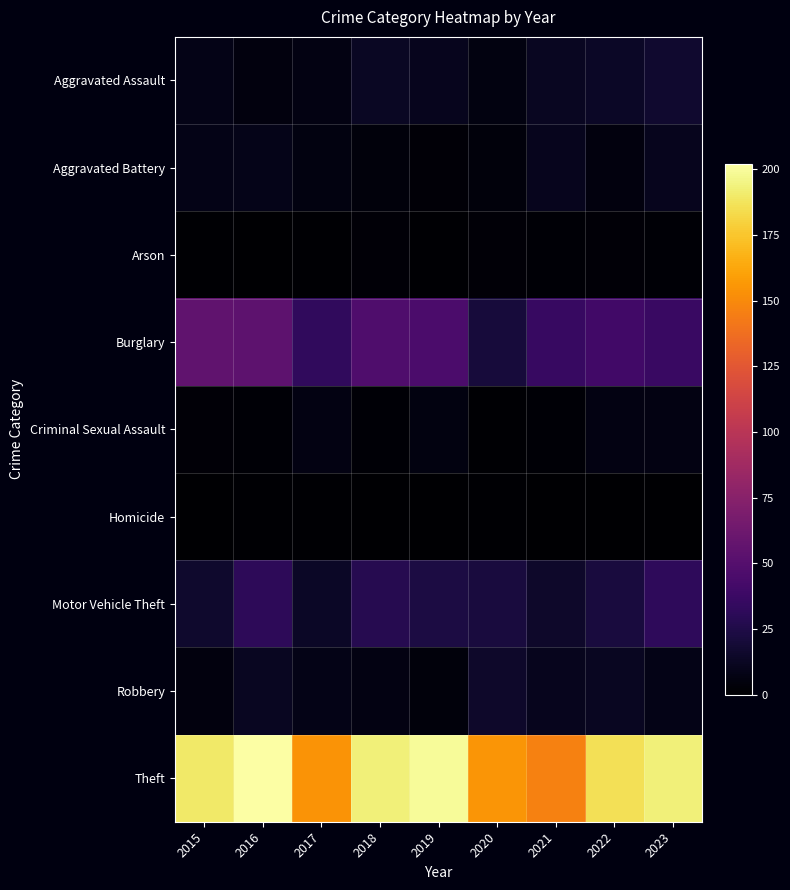

Which has a higher value, 2022 or 2020?

2022